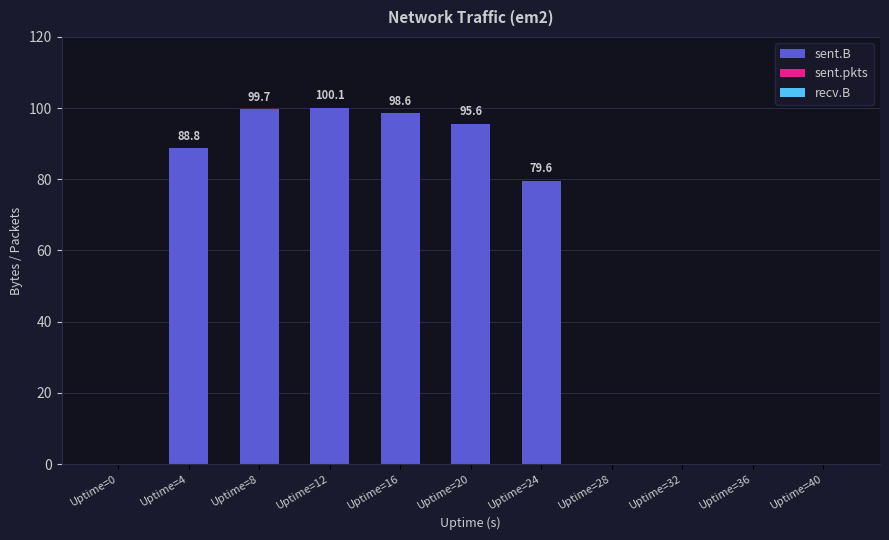

Does the chart contain stacked bars?

Yes